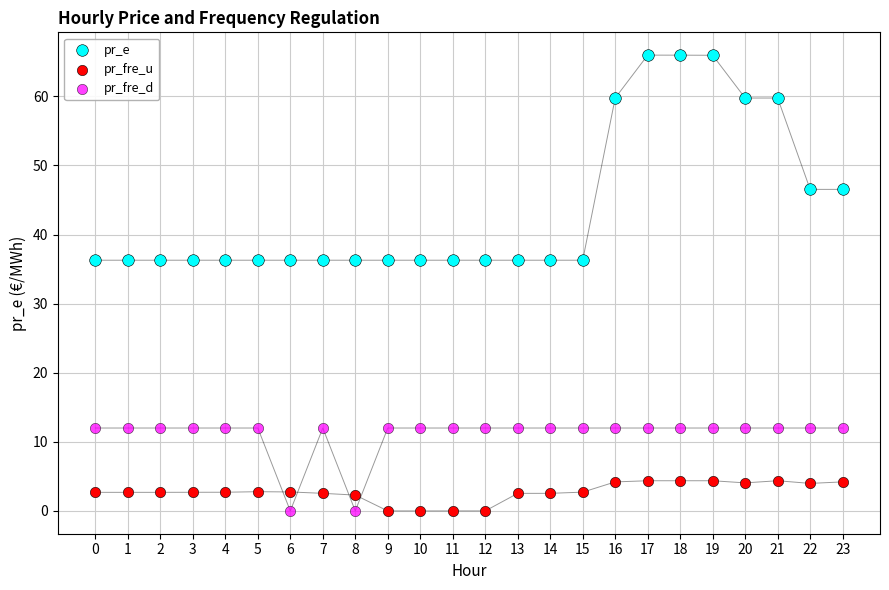

Which series has the largest Y range (max minus min)?

pr_e